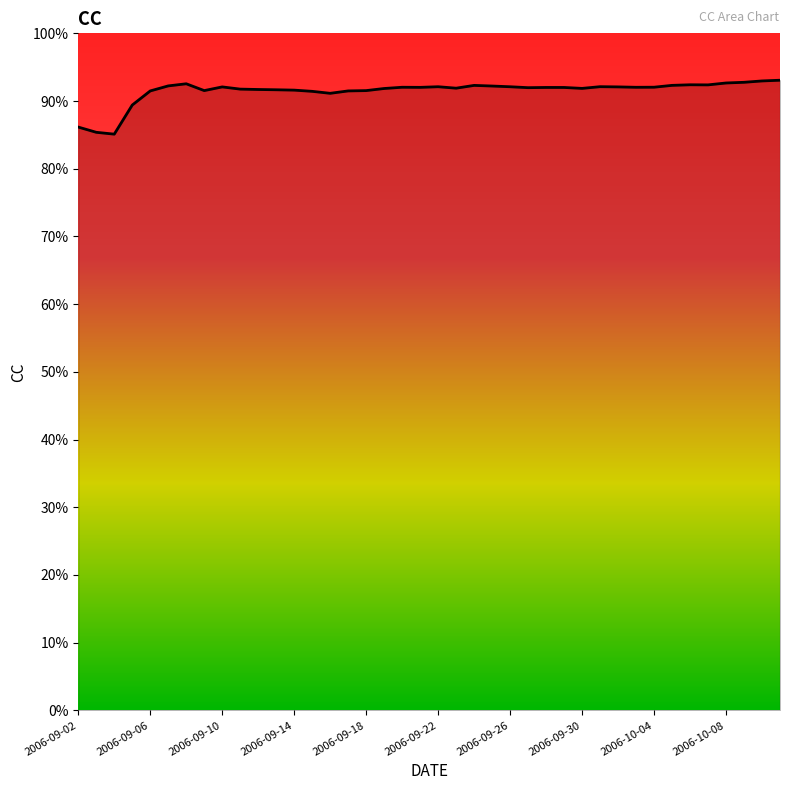

Does the chart display data point markers on the line(s)?

No